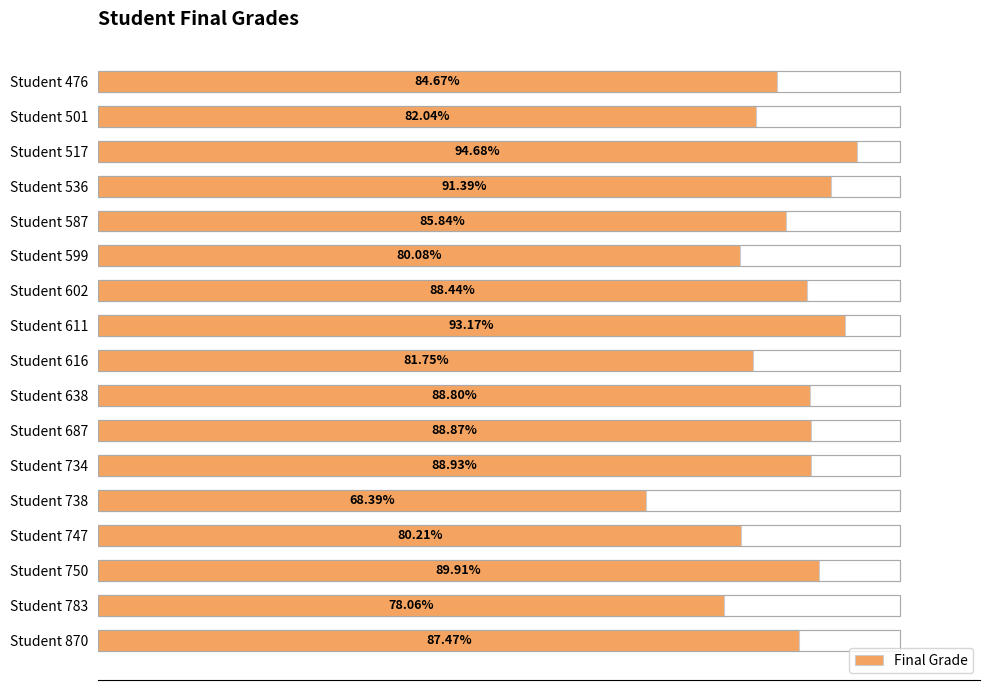

What is the change in value from Student 517 to Student 587?

-8.8